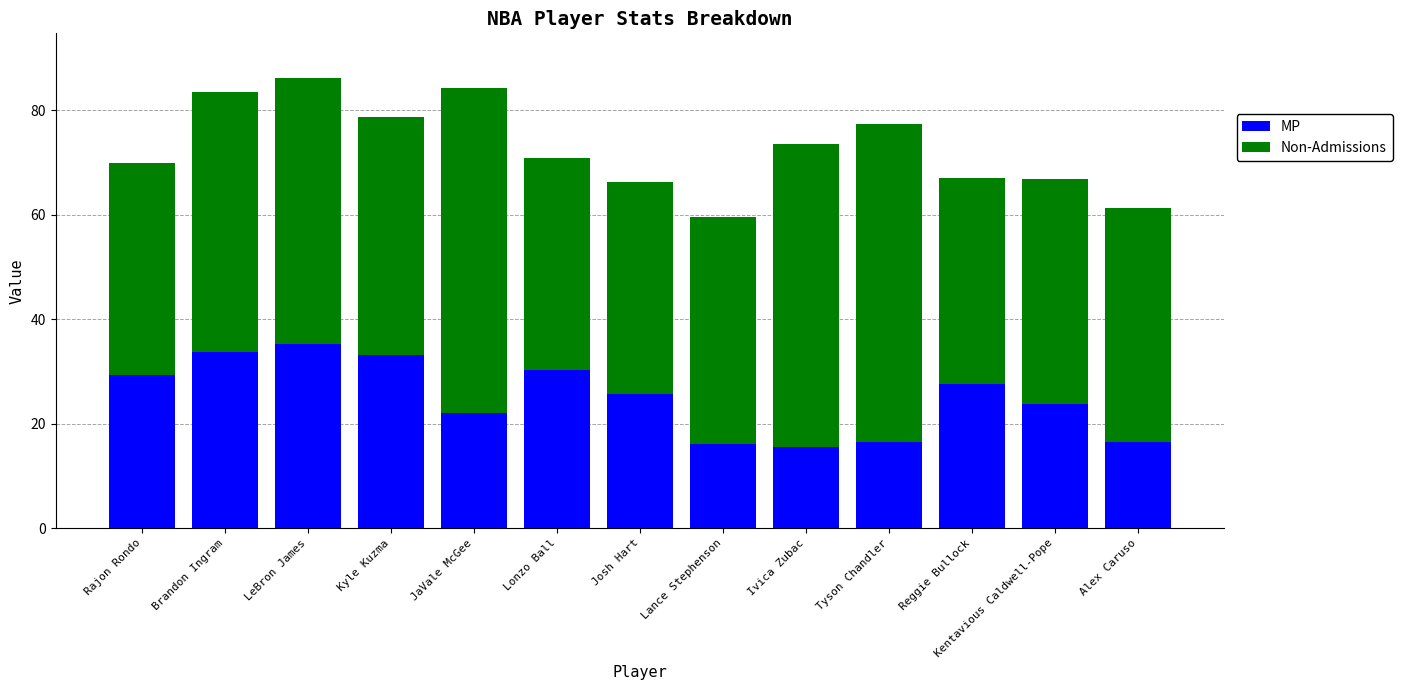

How many categories are shown in the chart?

13